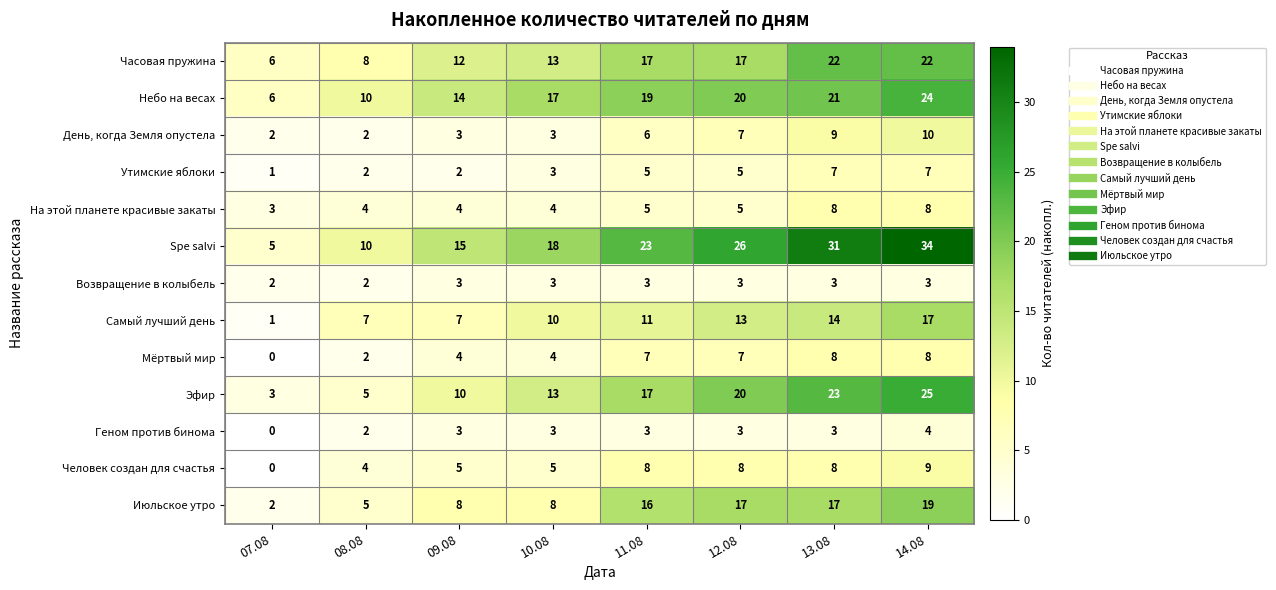

Which series has the largest range (max minus min)?

Spe salvi